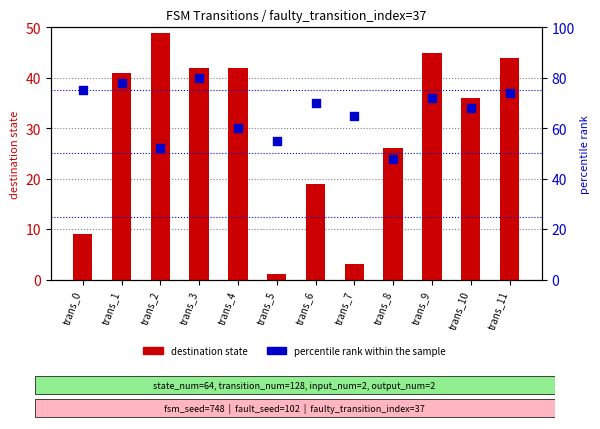

Which series reaches the minimum Y coordinate?

destination state